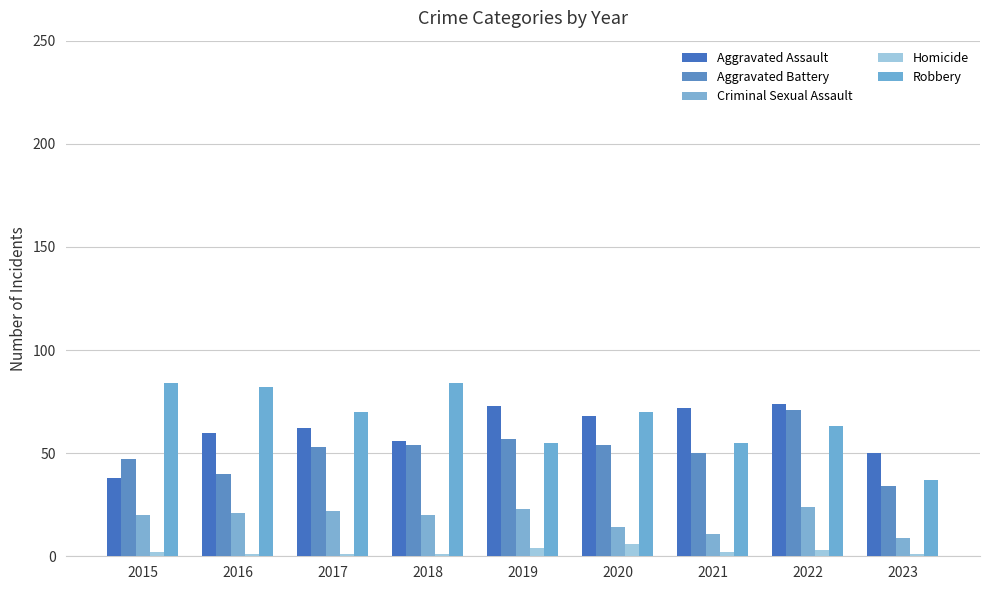

What is the difference between the highest and lowest values at 2015?

82